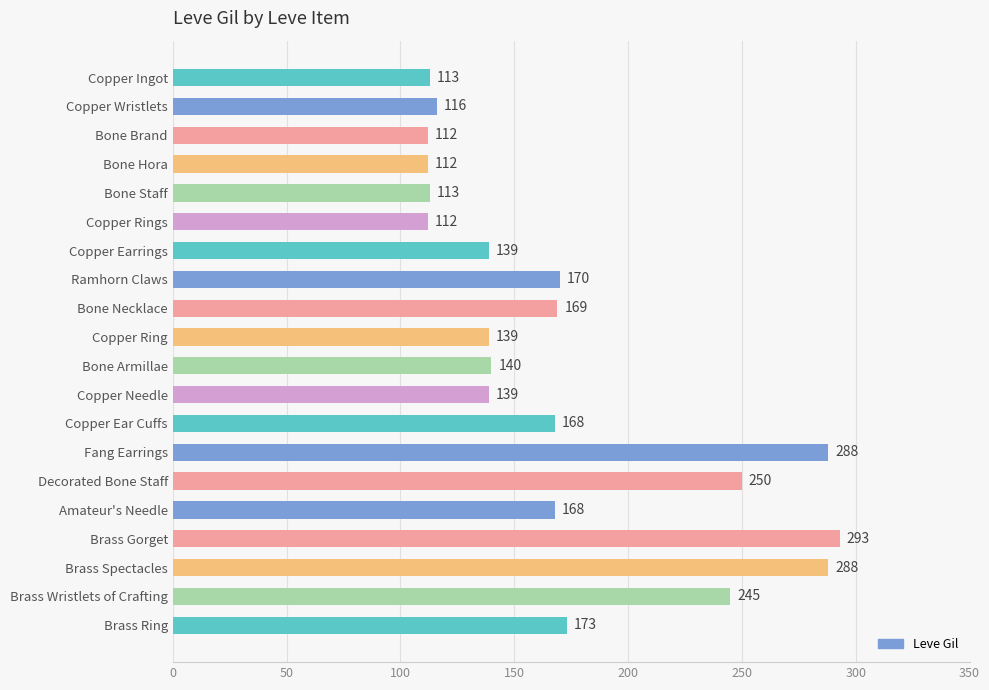

How many series are shown in this chart?

1